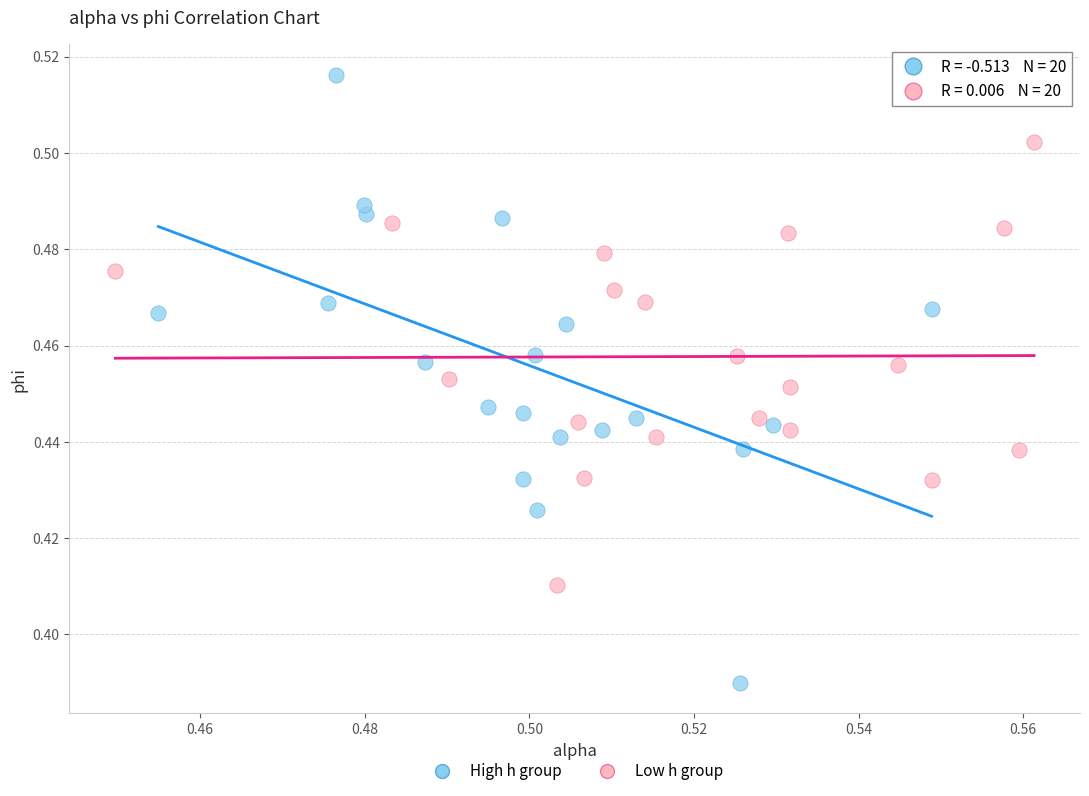

What are all the series names shown in the legend?

High h group, Low h group